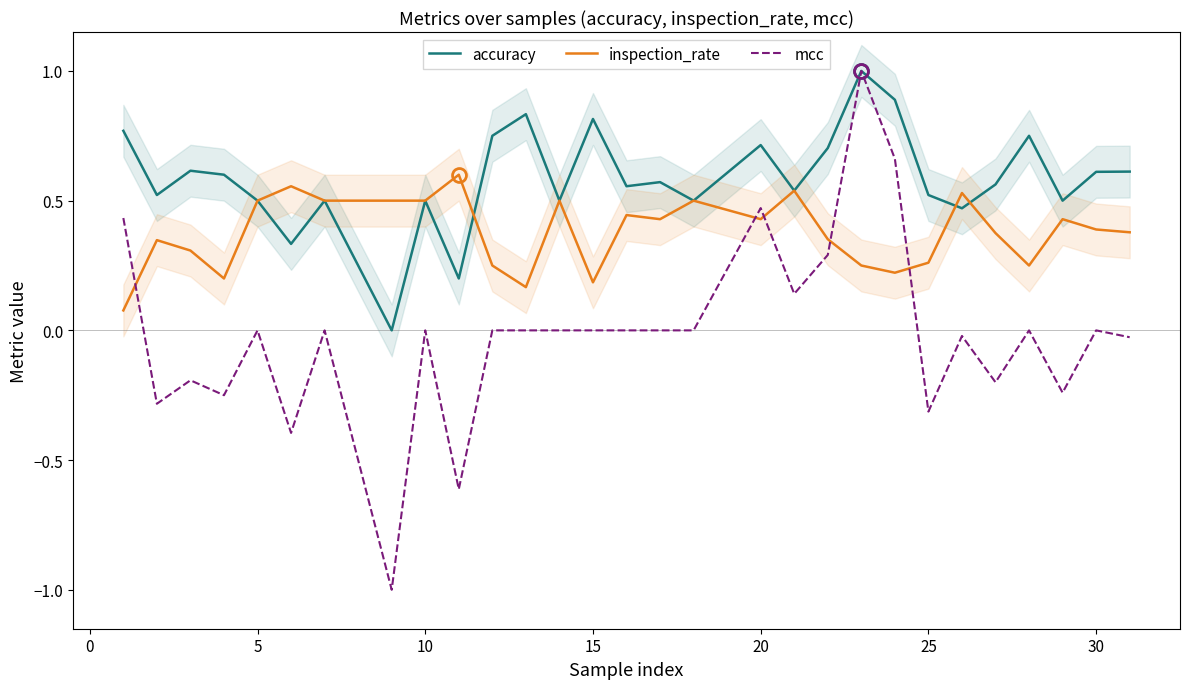

In accuracy, how many points are lower than both neighbors (excluding endpoints)?

10